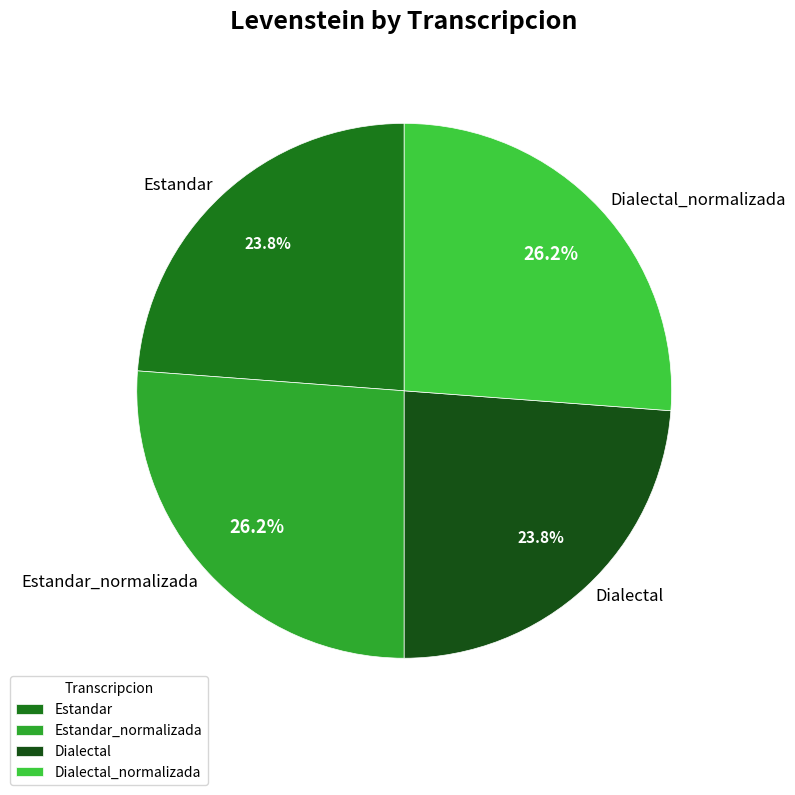

Approximately how many times larger is the value at Estandar compared to Estandar_normalizada?

0.9